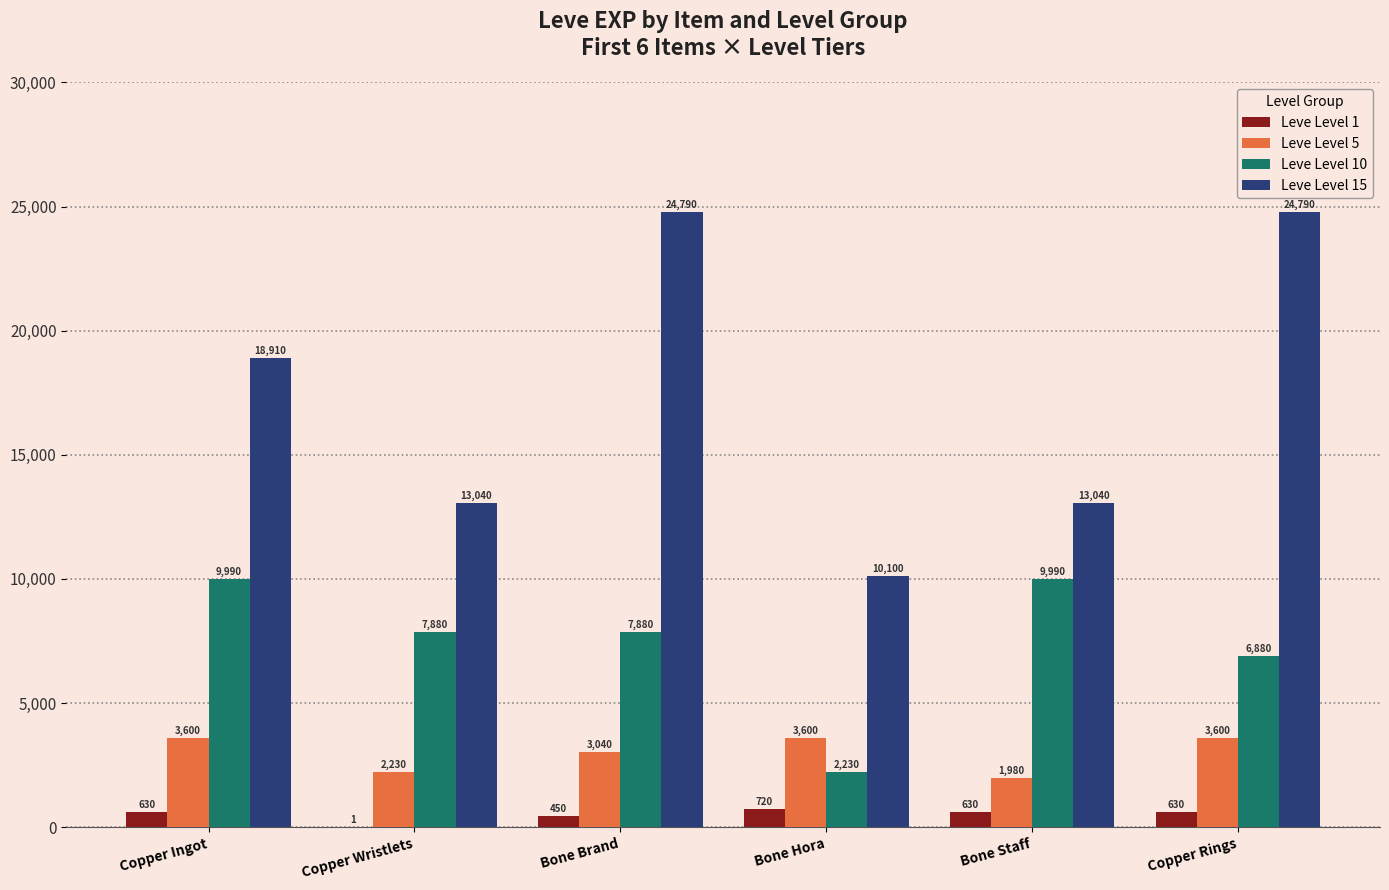

What is the greatest value displayed?

24790